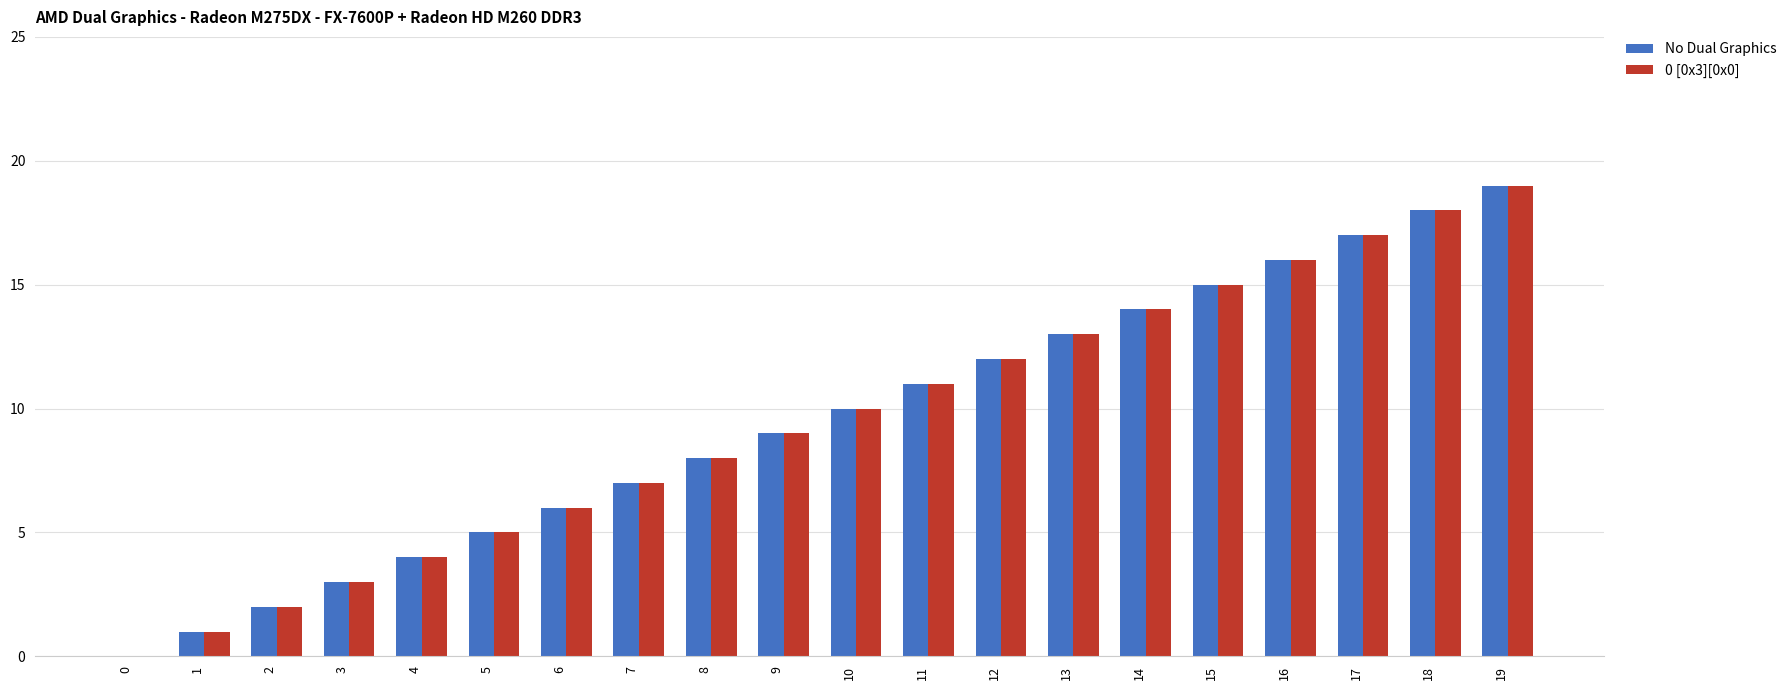

Are the bars horizontal?

No